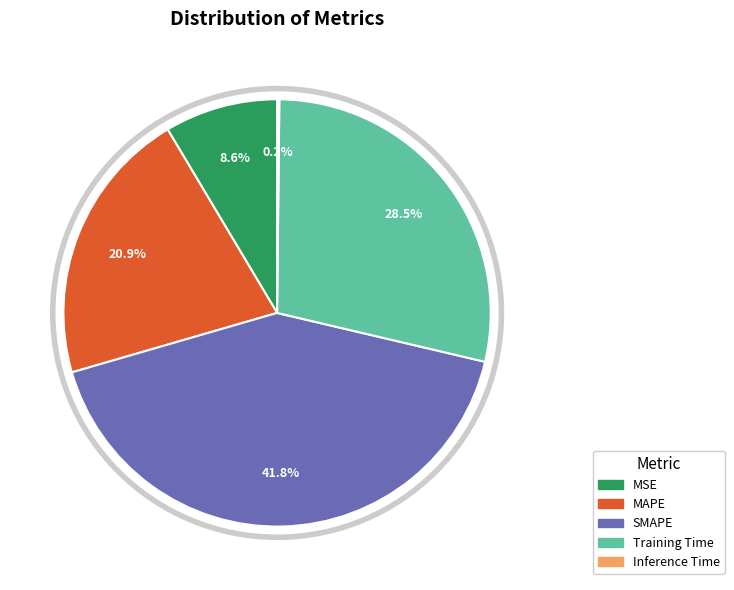

Is MAPE the majority of the pie?

No